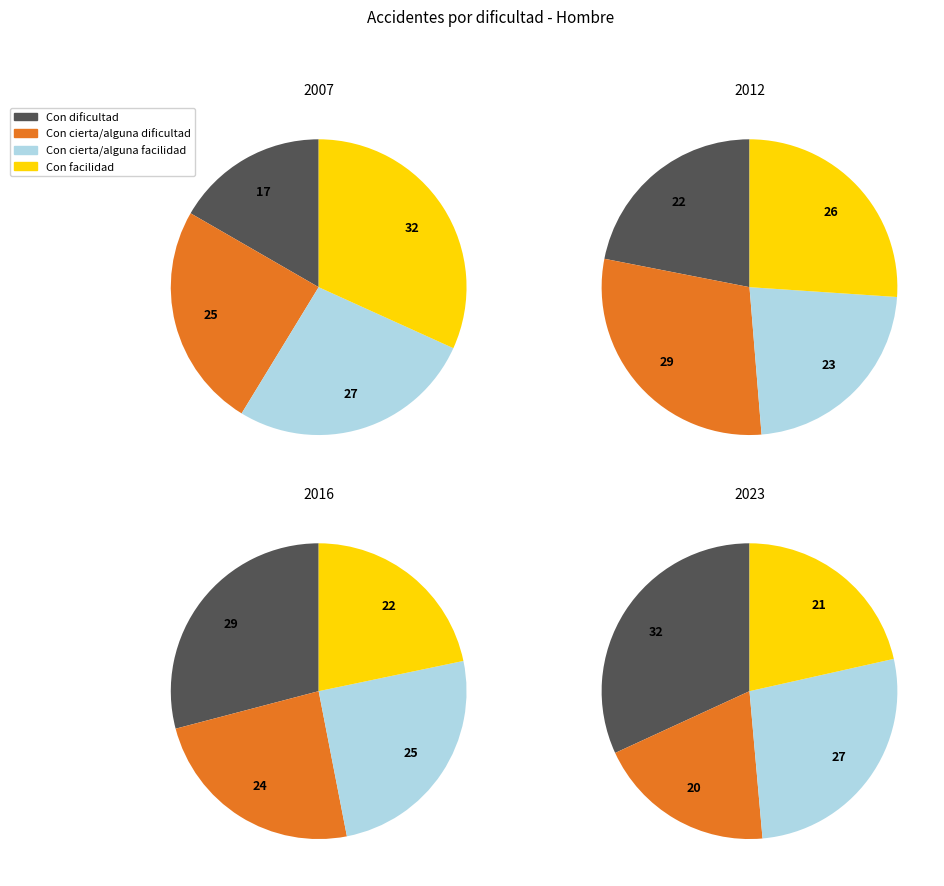

To the nearest percent, what portion does Con cierta/alguna dificultad represent?

20%